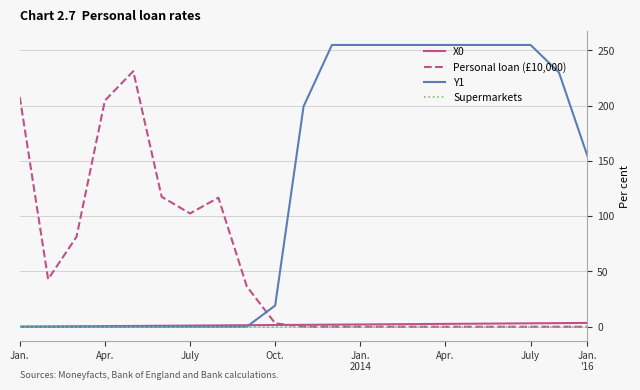

What are all the series names shown in the legend?

X0, Personal loan (£10,000), Y1, Supermarkets